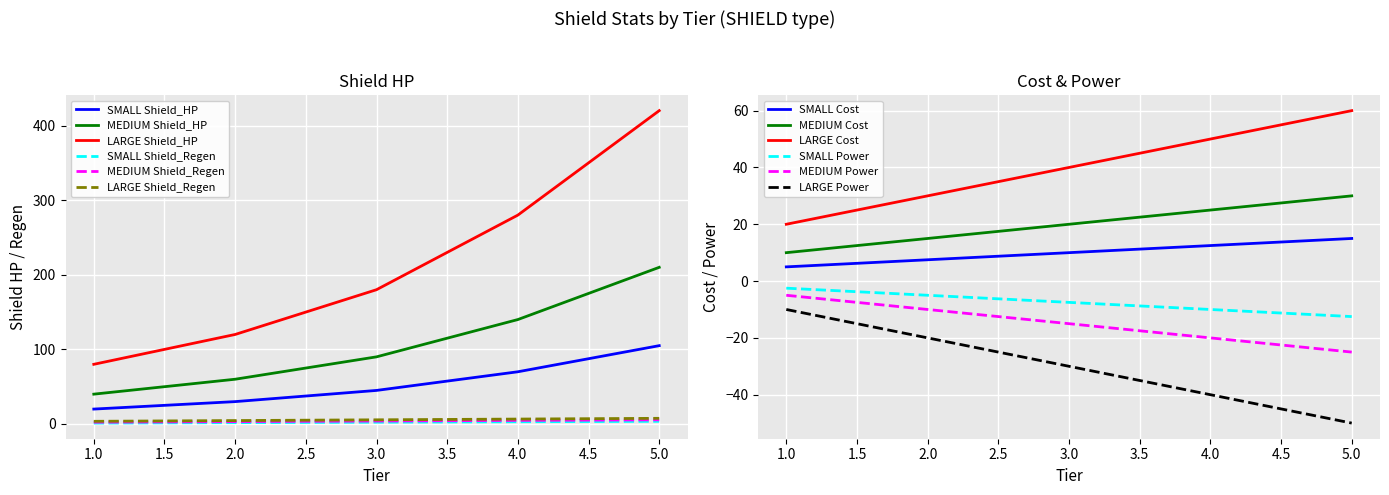

True or false: SMALL Shield_Regen and LARGE Shield_Regen cross at least once.

False